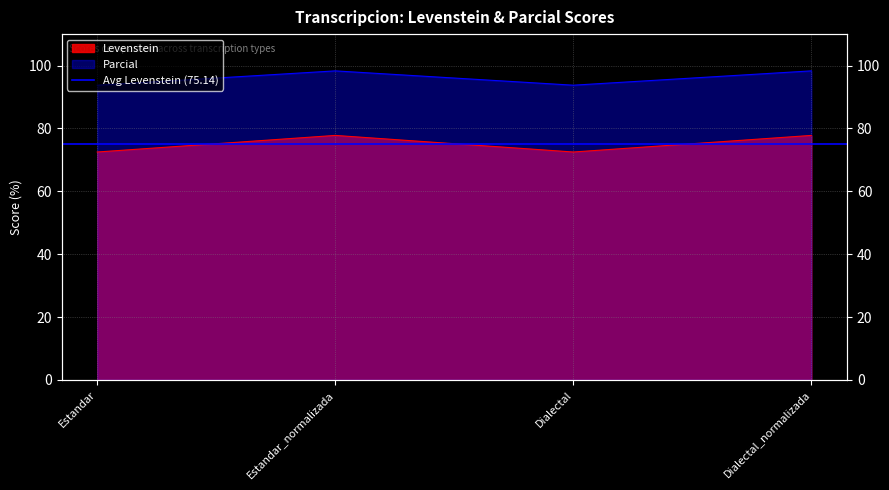

True or false: Parcial has more than 2 interior local peaks.

False